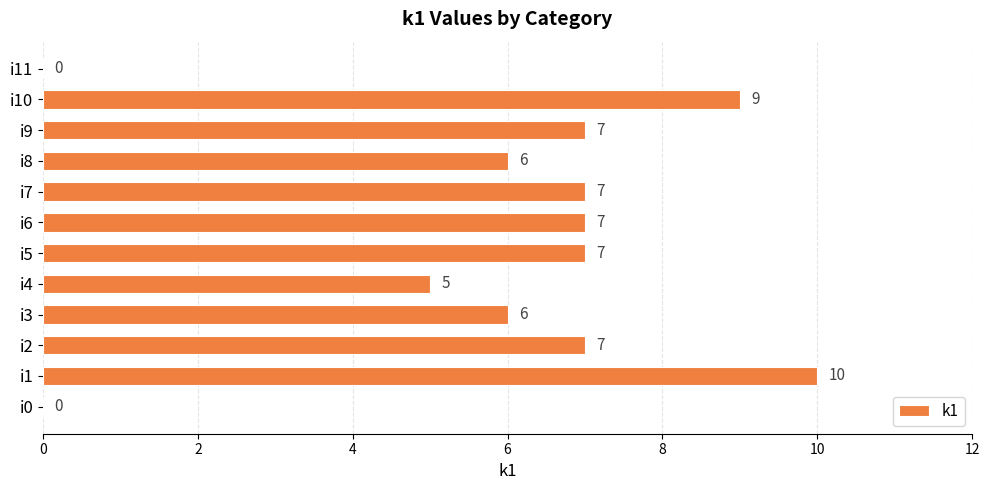

Where is the data nearest to the value 5?

i4